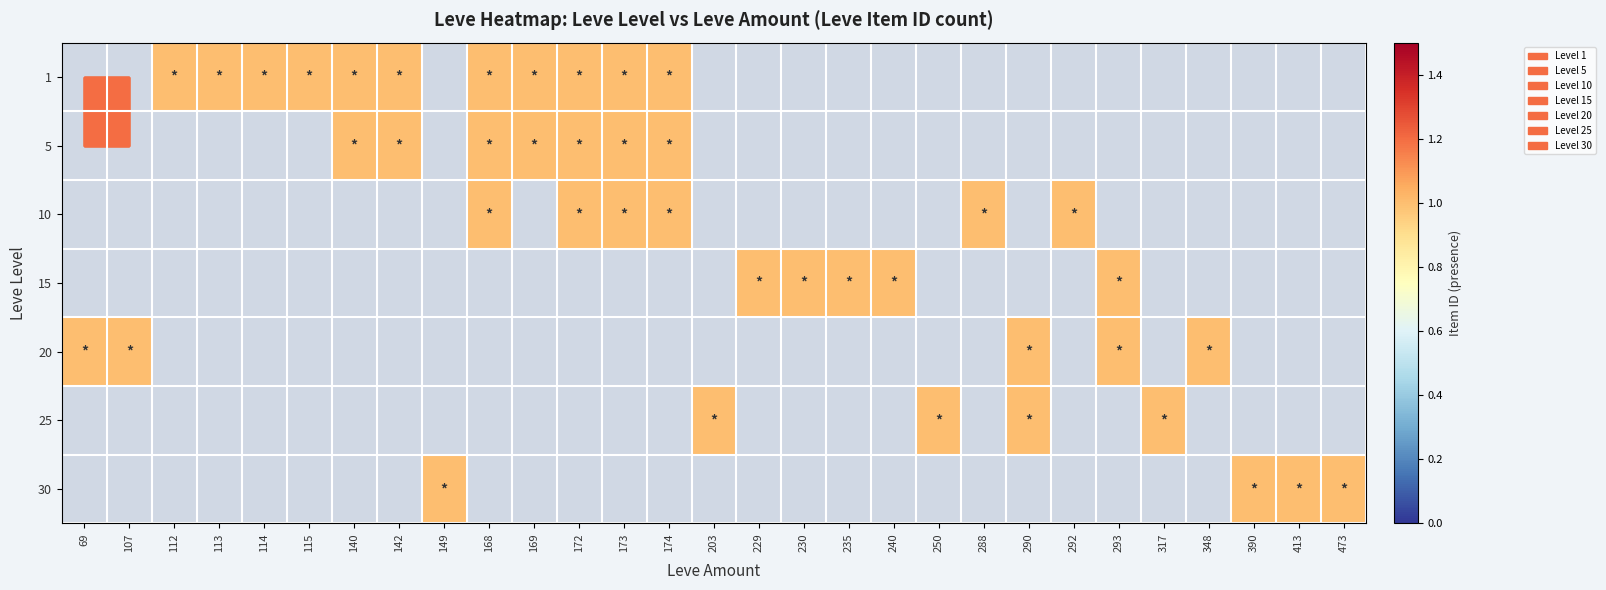

Between 113 and 240, which is larger?

240